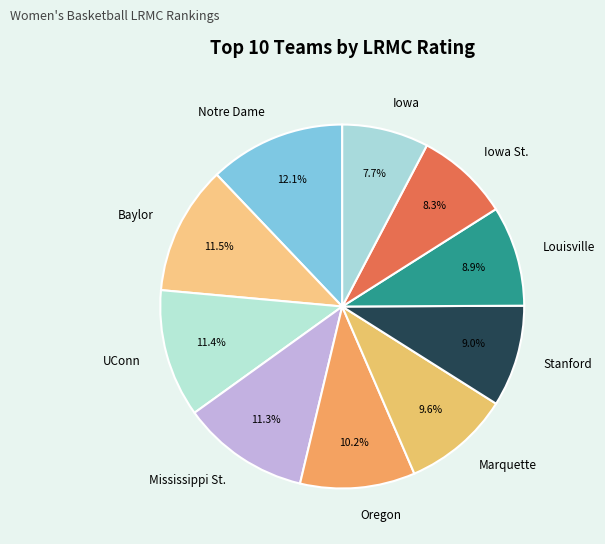

How many slices are in this pie chart?

10